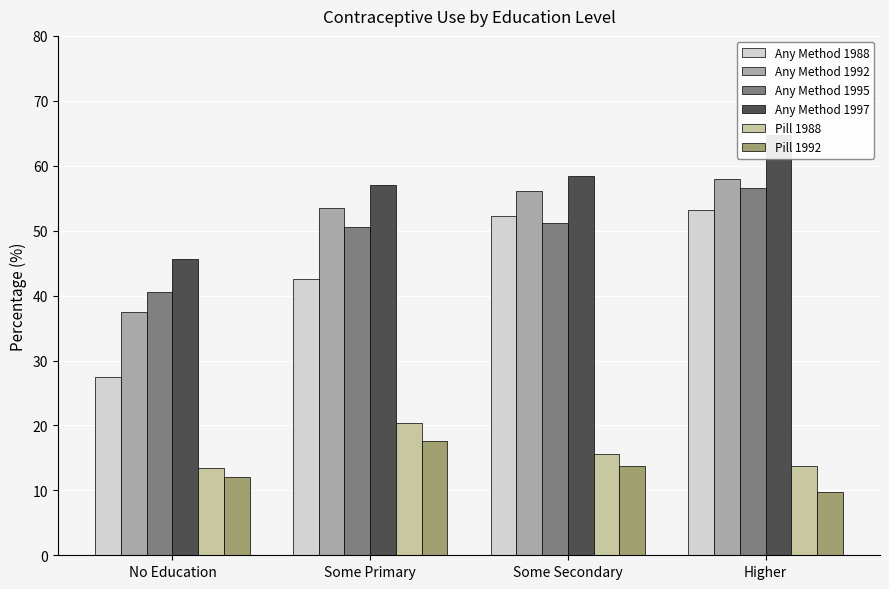

True or false: Any Method 1988 has a value of 27.5 at No Education.

True